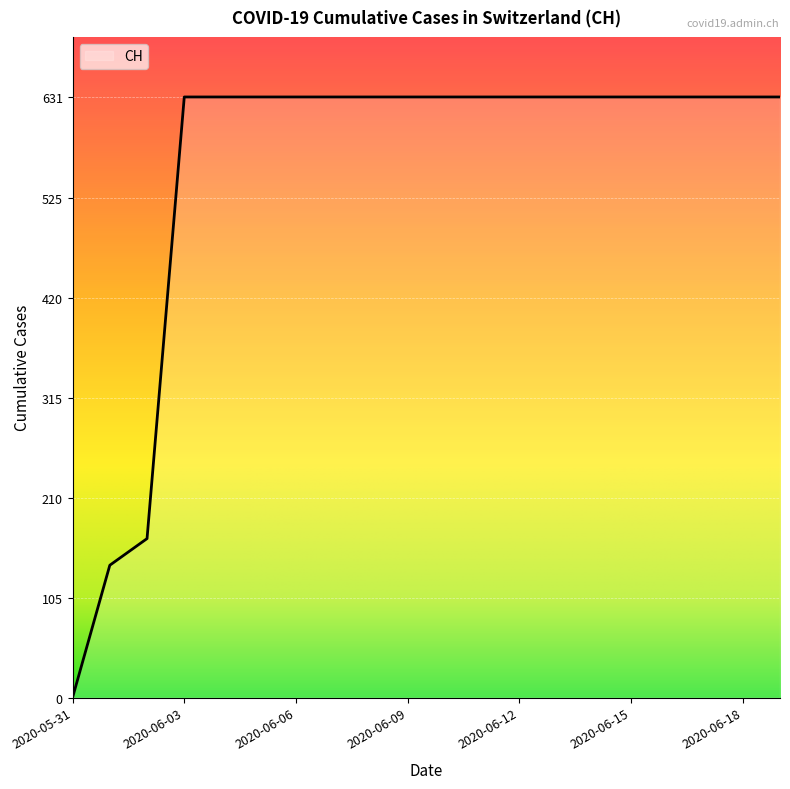

What is the greatest value displayed?

631